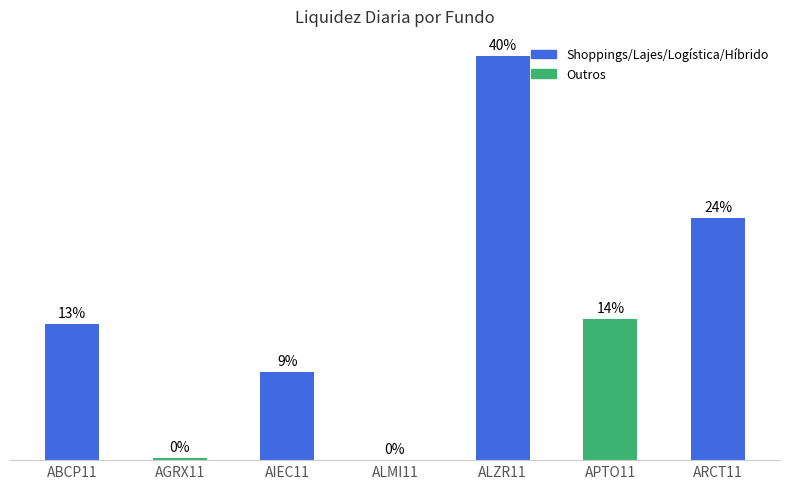

Between ALMI11 and ARCT11, which is larger?

ARCT11